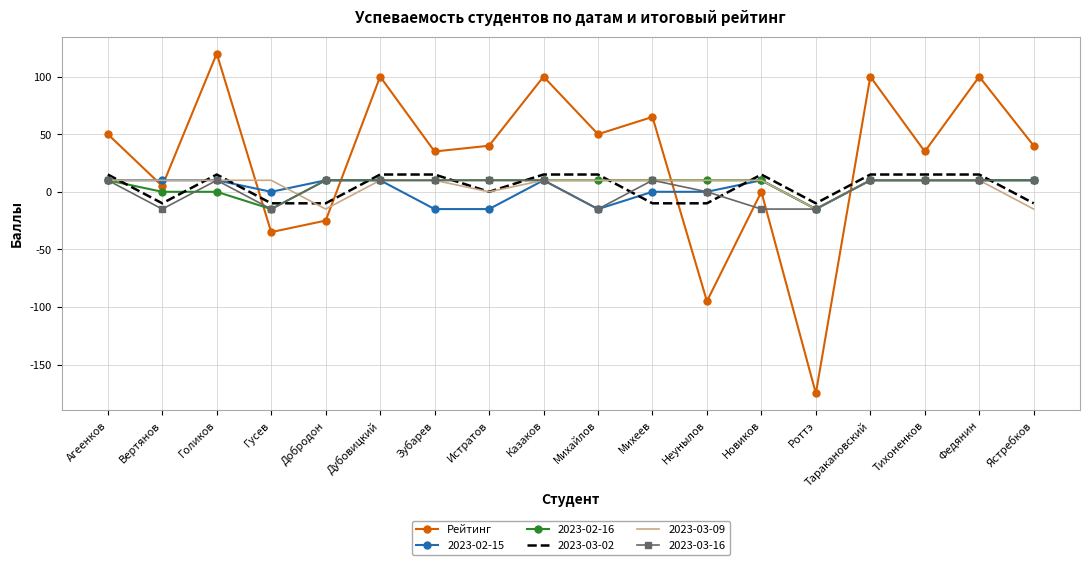

How many categories are shown in the chart?

18